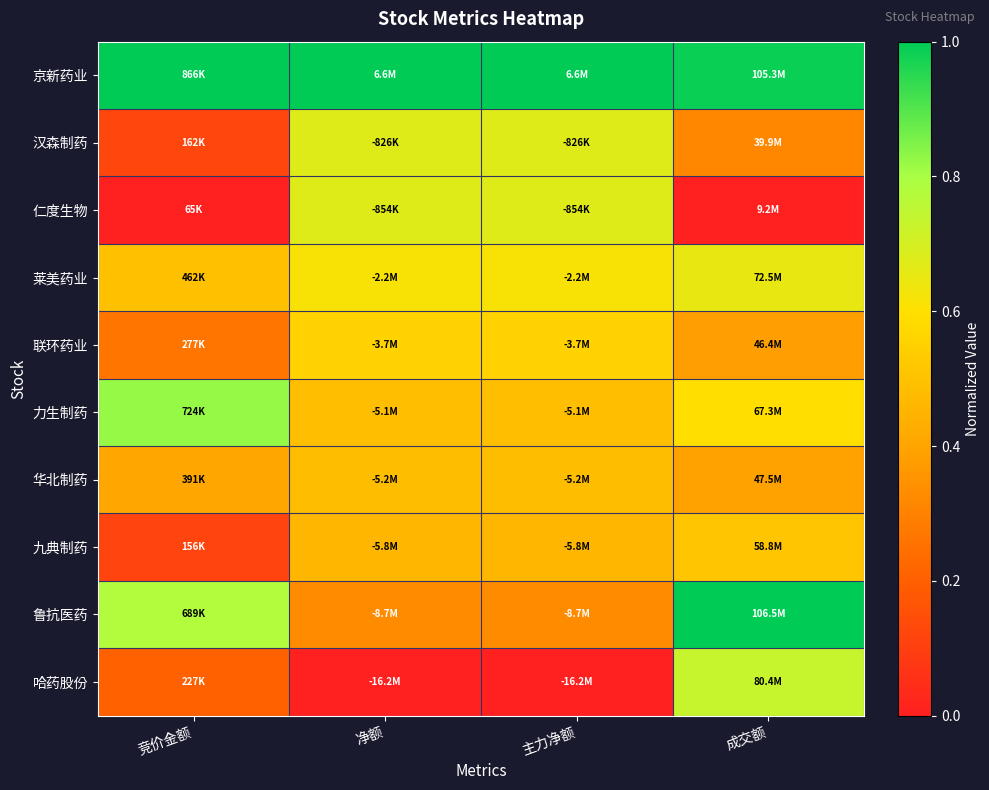

Reading right to left, extract all data points from this chart.

京新药业: 成交额=1.0	主力净额=1.0	净额=1.0	竞价金额=1.0
汉森制药: 成交额=0.3	主力净额=0.7	净额=0.7	竞价金额=0.1
仁度生物: 成交额=0.0	主力净额=0.7	净额=0.7	竞价金额=0.0
莱美药业: 成交额=0.7	主力净额=0.6	净额=0.6	竞价金额=0.5
联环药业: 成交额=0.4	主力净额=0.6	净额=0.6	竞价金额=0.3
力生制药: 成交额=0.6	主力净额=0.5	净额=0.5	竞价金额=0.8
华北制药: 成交额=0.4	主力净额=0.5	净额=0.5	竞价金额=0.4
九典制药: 成交额=0.5	主力净额=0.5	净额=0.5	竞价金额=0.1
鲁抗医药: 成交额=1.0	主力净额=0.3	净额=0.3	竞价金额=0.8
哈药股份: 成交额=0.7	主力净额=0.0	净额=0.0	竞价金额=0.2